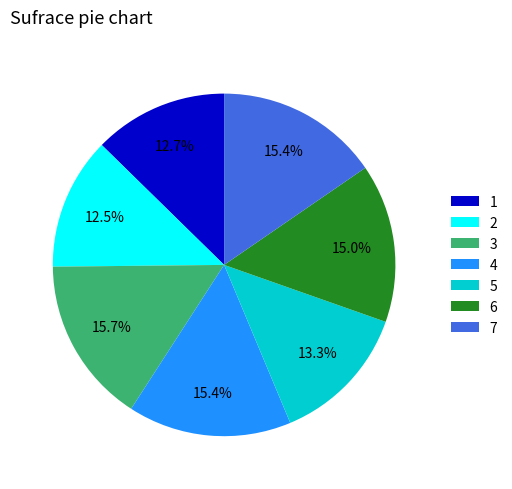

Which has a higher value, 2 or 4?

4